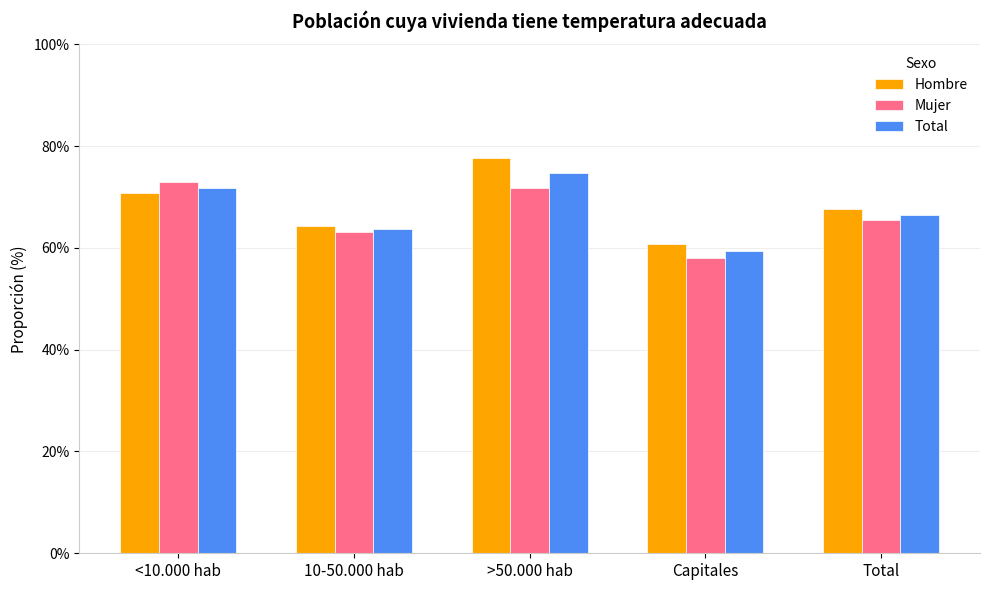

Does the chart contain stacked bars?

No